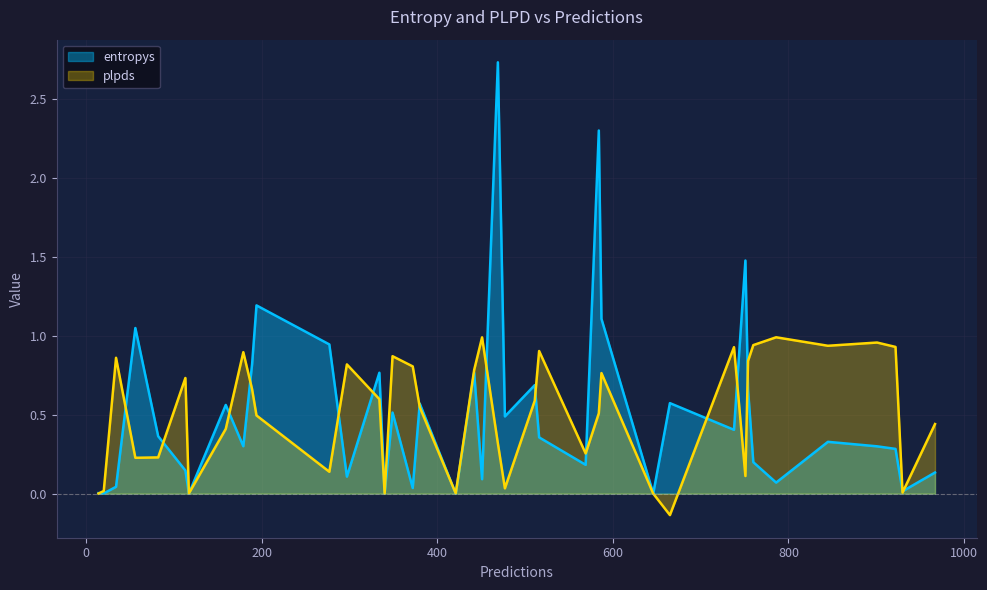

Rank the categories by entropys value from highest to lowest.

27, 19, 6, 30, 3, 12, 39, 4, 37, 7, 22, 0, 10, 18, 11, 28, 35, 34, 8, 24, 33, 14, 21, 36, 25, 16, 31, 26, 15, 13, 38, 5, 17, 23, 1, 29, 2, 32, 20, 9